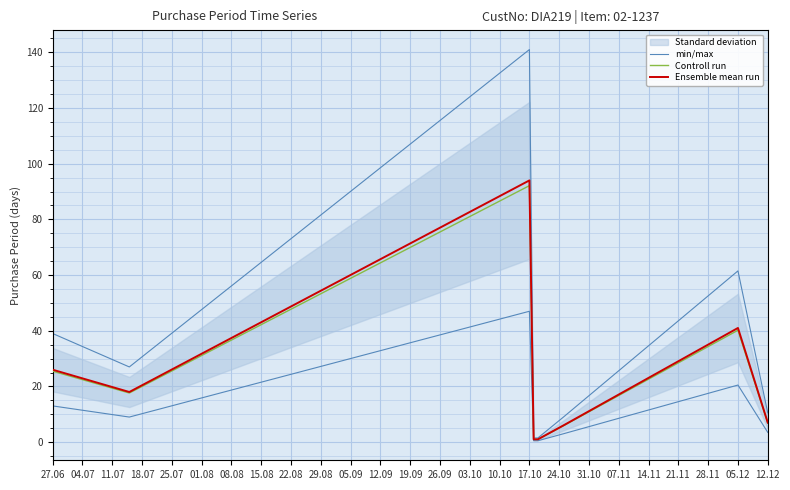

Reading left to right, what are all the values shown in this chart?

min/max: 13.0	9.0	47.0	0.5	0.5	3.0	20.5	3.5
Controll run: 25.5	17.6	92.1	1.0	1.0	5.9	40.2	6.9
Ensemble mean run: 26.0	18.0	94.0	1.0	1.0	6.0	41.0	7.0